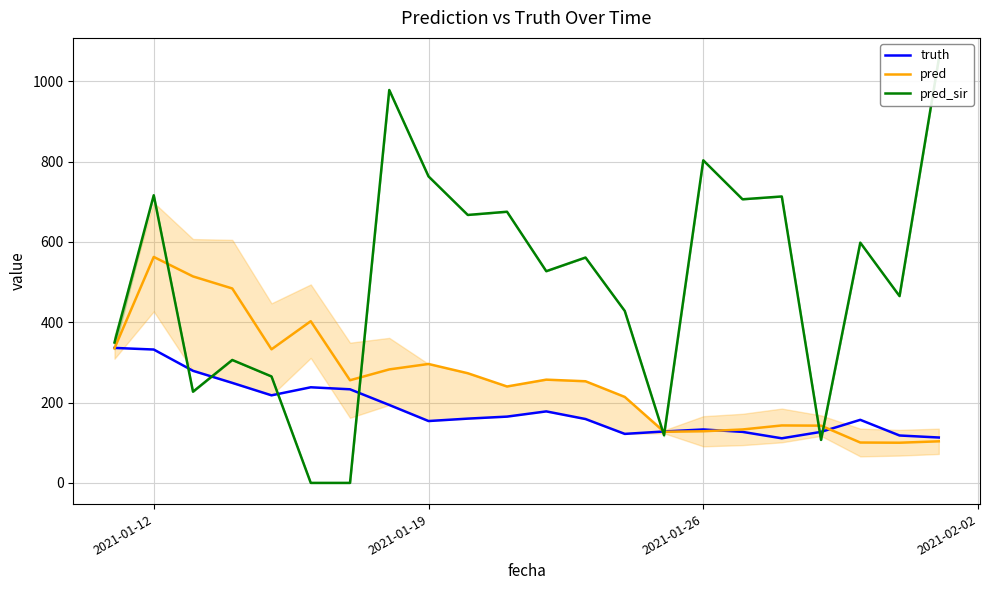

The value of pred at 2021-01-26 is 83.2. True or false?

False